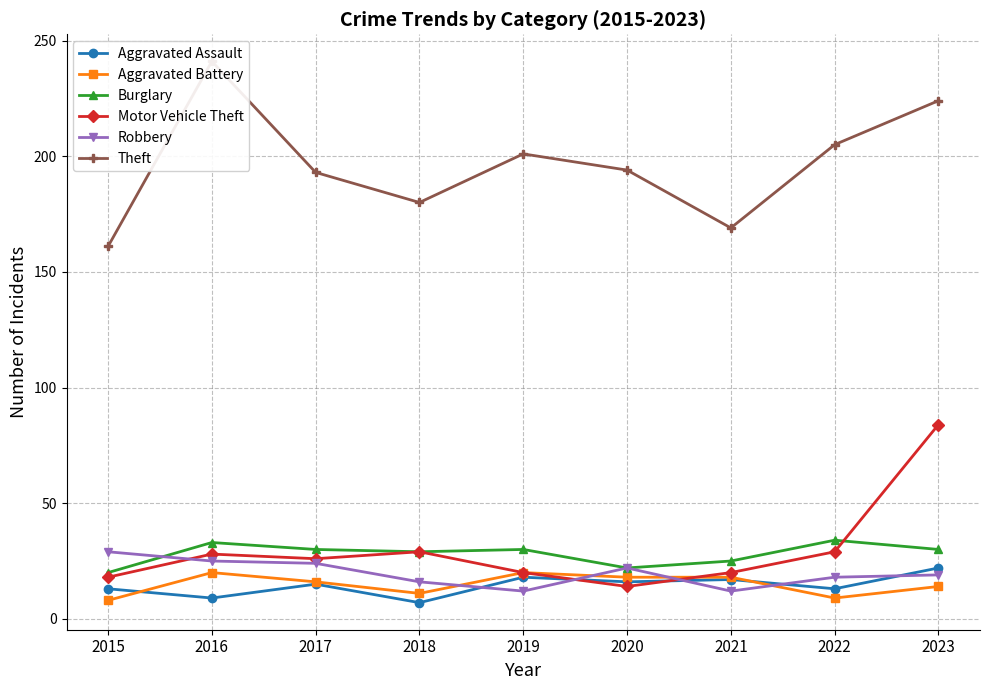

What are all the series names shown in the legend?

Aggravated Assault, Aggravated Battery, Burglary, Motor Vehicle Theft, Robbery, Theft